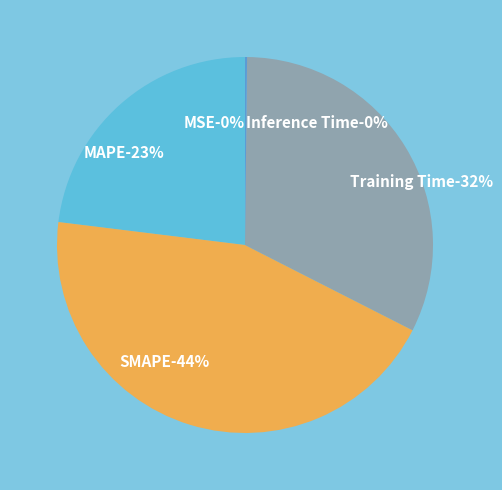

To the nearest percent, what is the difference between the Training Time and MAPE slice percentages?

9%